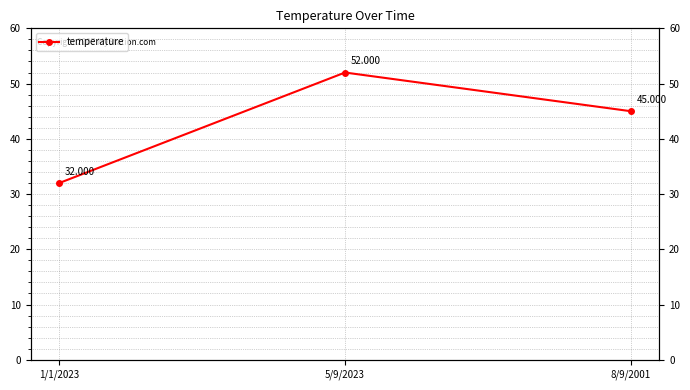

Rank the categories by value from lowest to highest.

1/1/2023, 8/9/2001, 5/9/2023